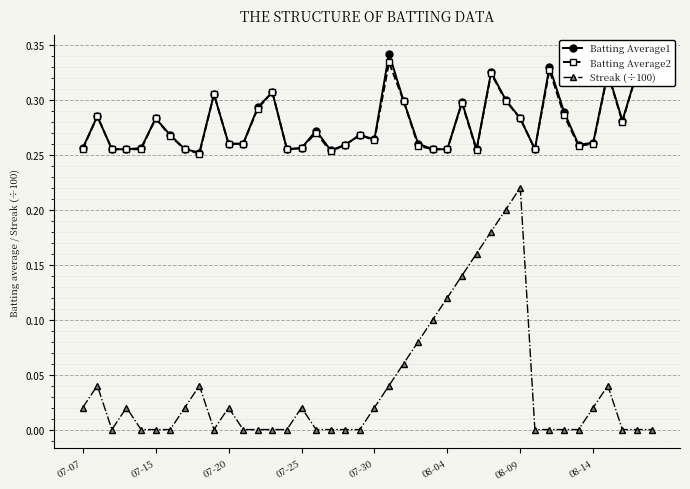

Which series has the widest spread of values?

Streak (÷100)